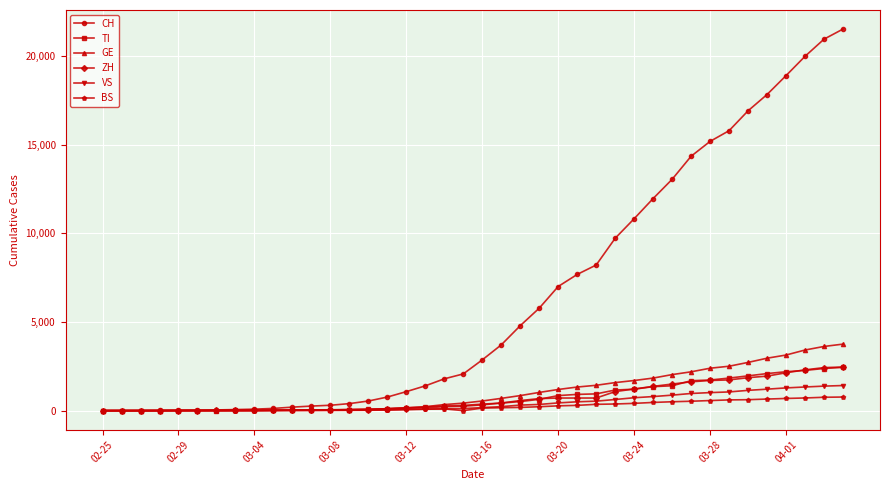

Which series has the largest range (max minus min)?

CH